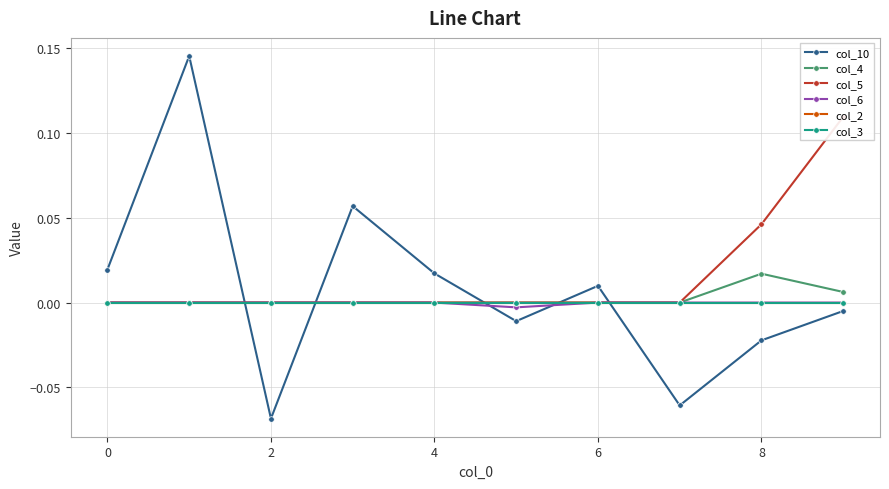

What are all the series names shown in the legend?

col_10, col_4, col_5, col_6, col_2, col_3